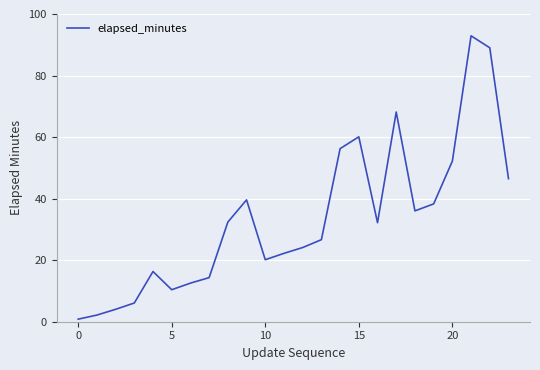

What is the greatest value displayed?

92.9